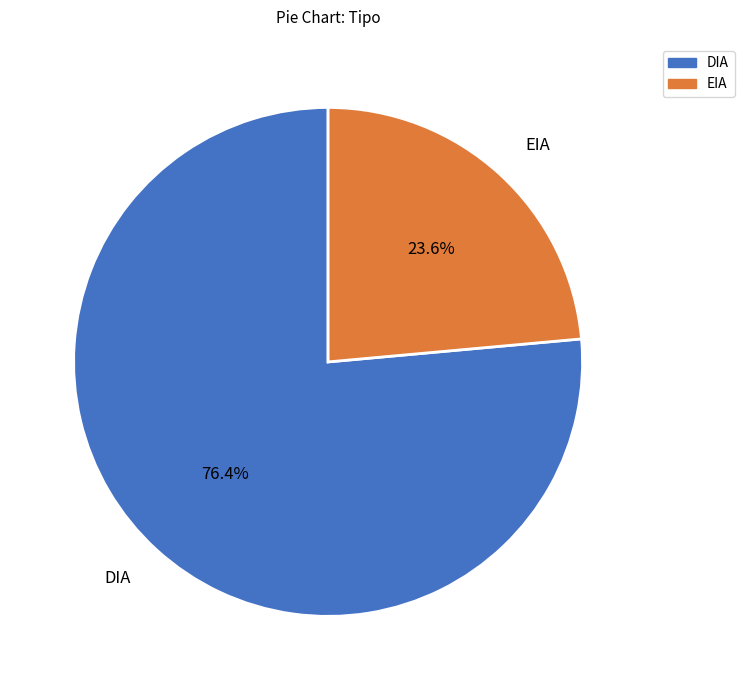

Which slice is the largest?

DIA